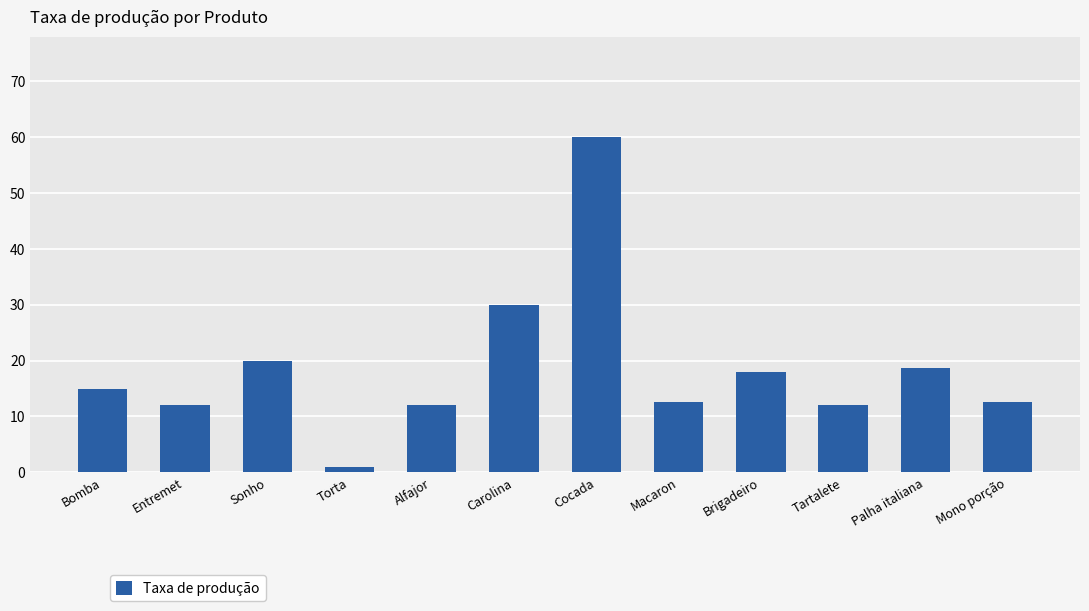

What is the maximum value shown in the chart?

60.0